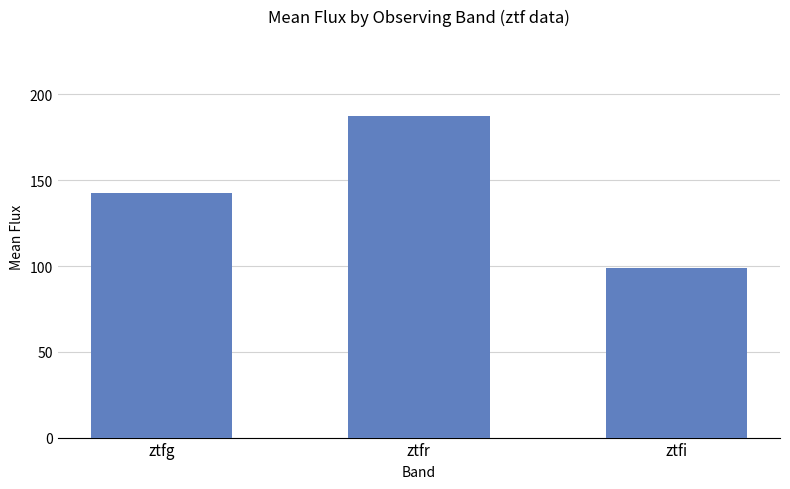

Count the number of data series in this chart.

1